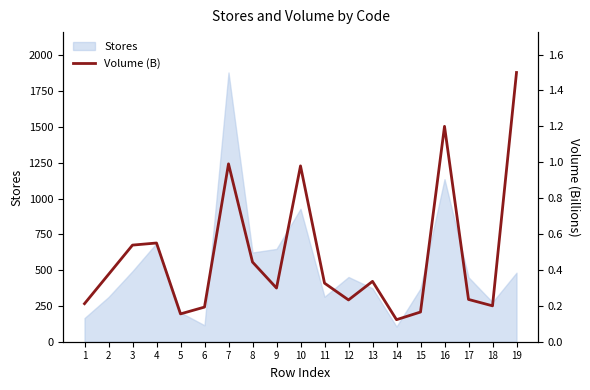

How many lines are shown in the chart?

1